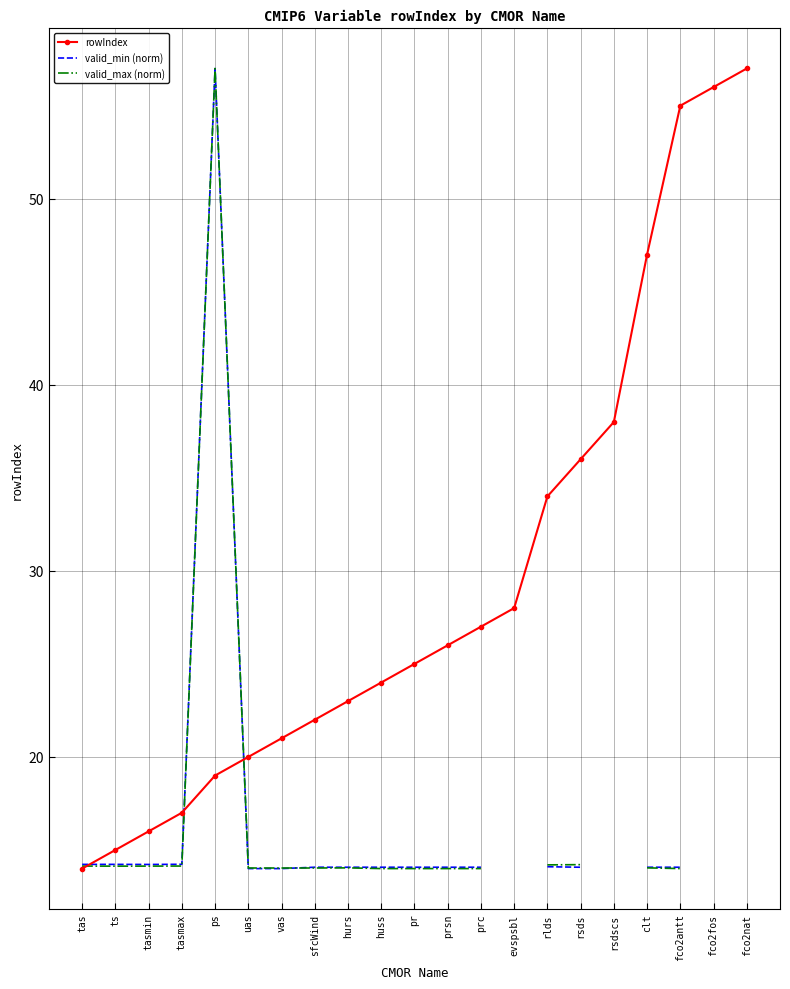

At which label does rowIndex first exceed 25?

prsn